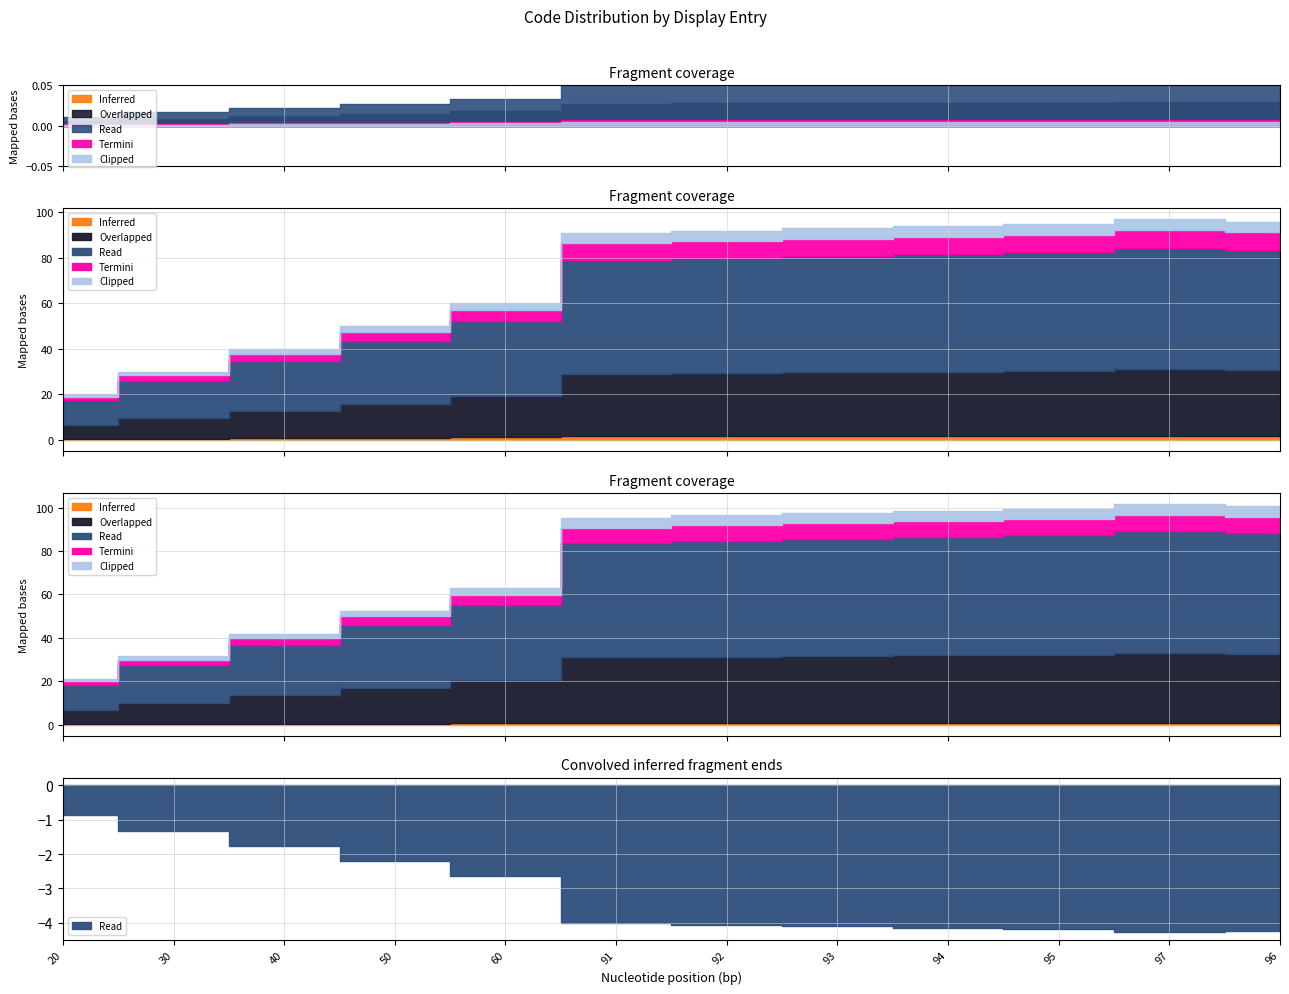

Reading left to right, what are all the values shown in this chart?

20=20	30=30	40=40	50=50	60=60	91=91	92=92	93=93	94=94	95=95	97=97	96=96